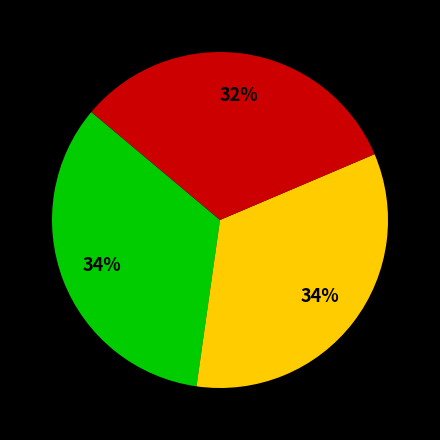

Is there any slice that represents more than half of the pie?

No